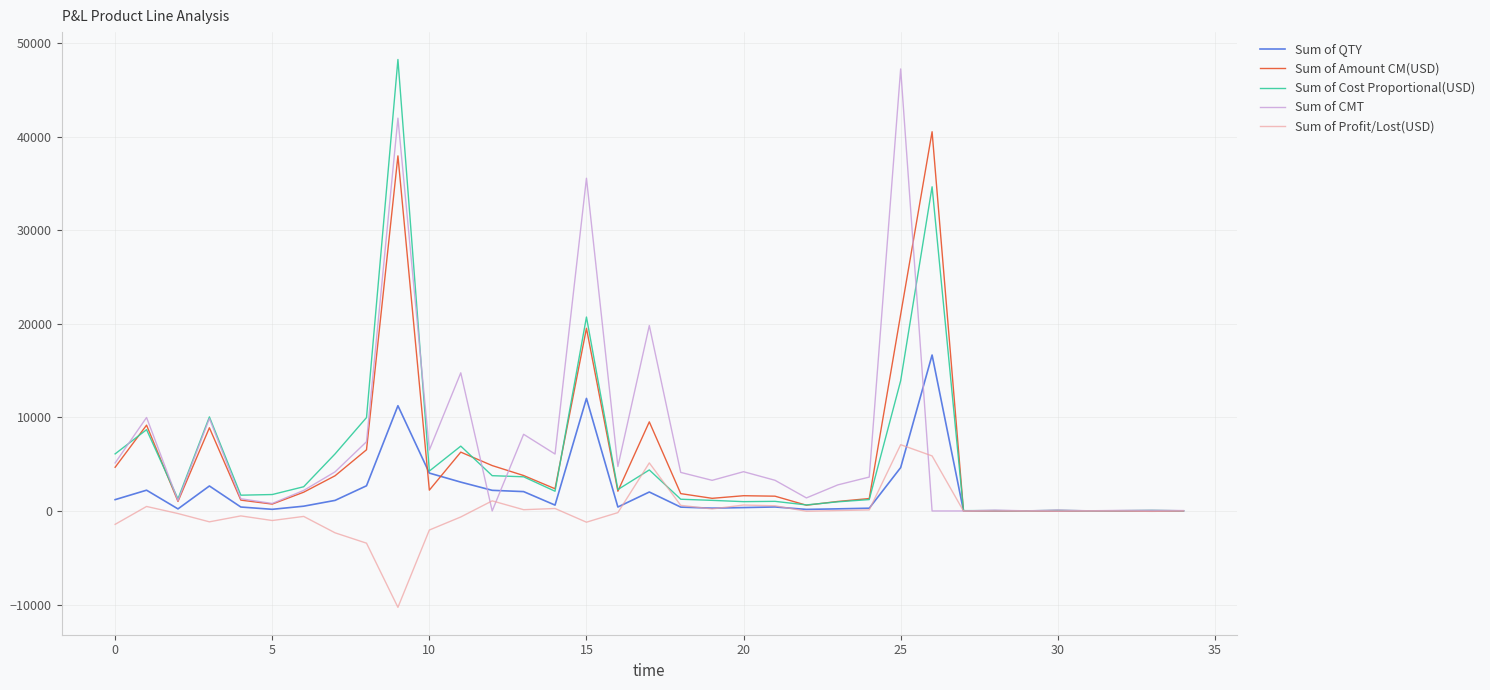

What is the highest value of the Sum of Amount CM(USD) series?

40527.3